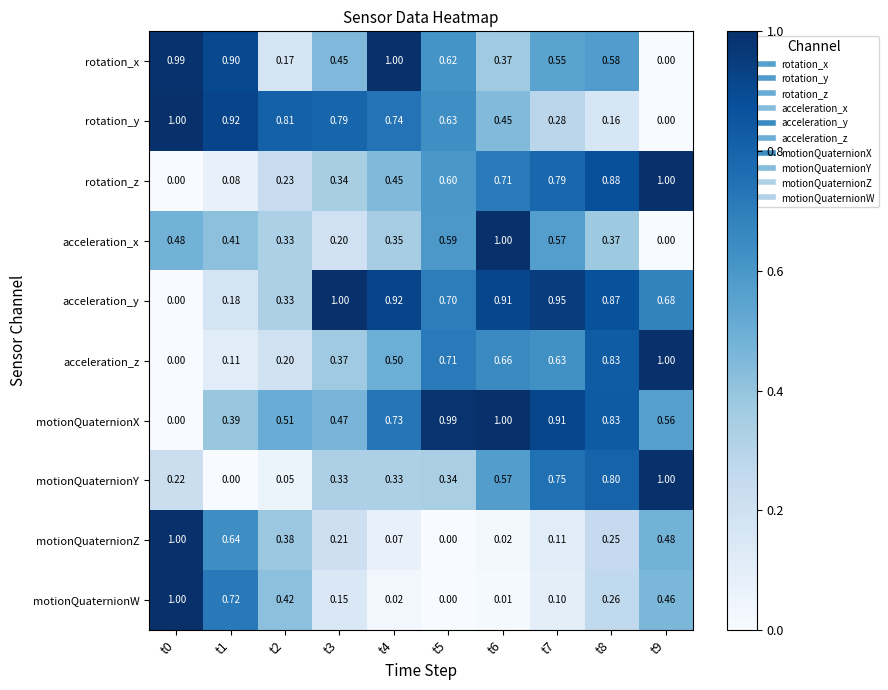

Which series has the largest total across all categories?

acceleration_y